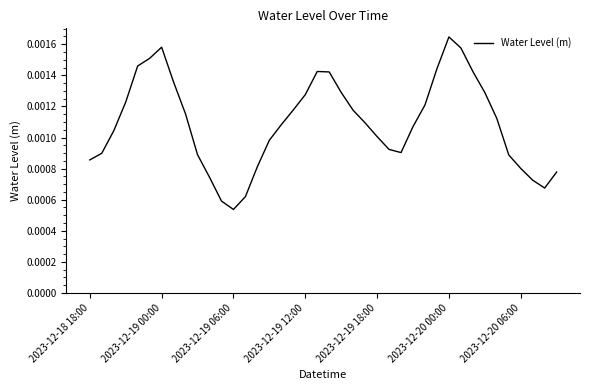

Does the chart display data point markers on the line(s)?

No